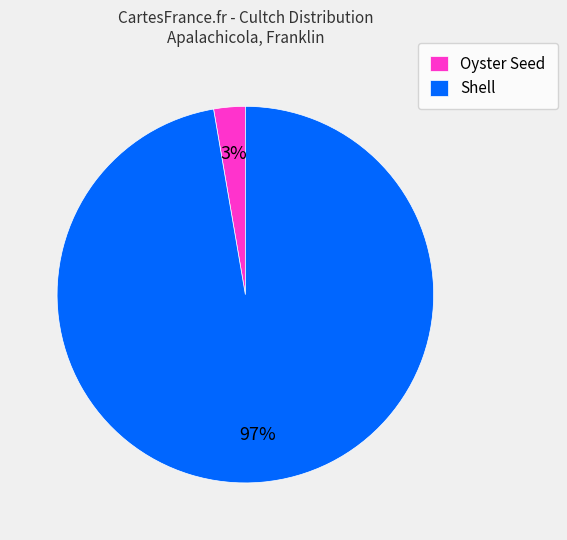

Is the sum of Oyster Seed and Shell greater than half?

Yes